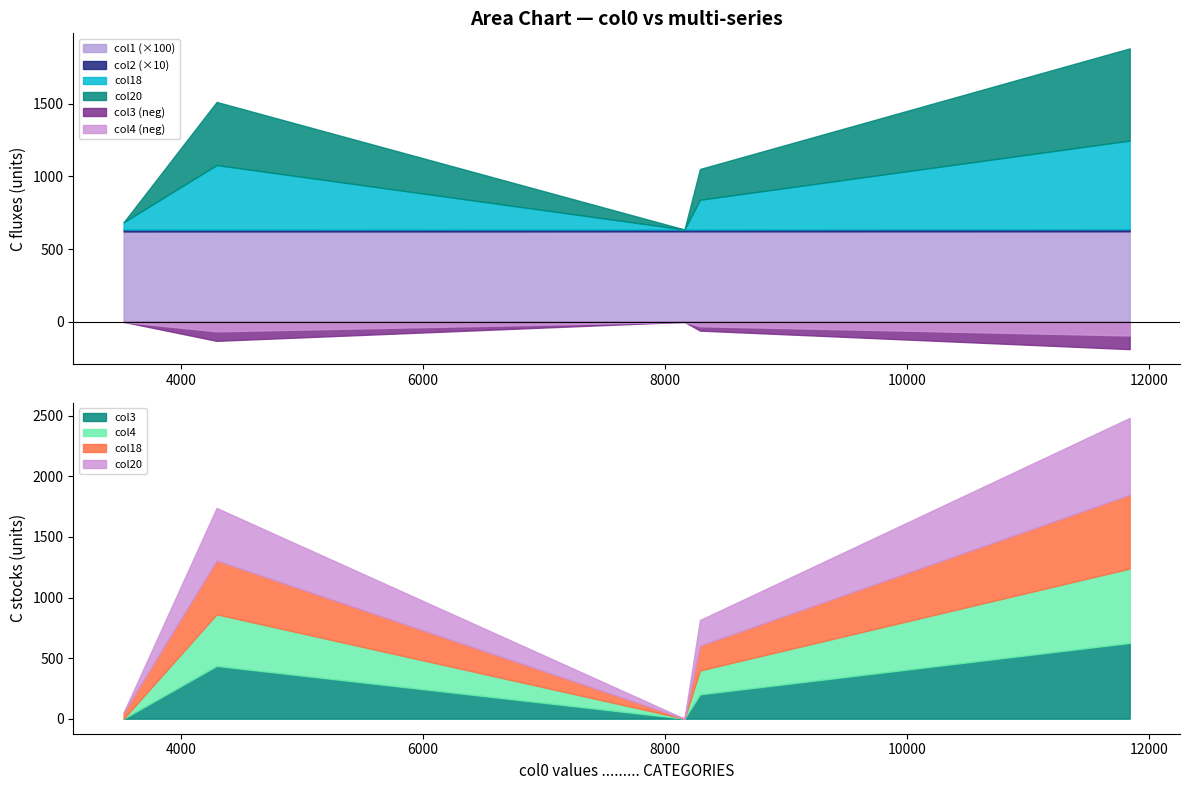

True or false: col4 and col20 intersect in this chart.

False